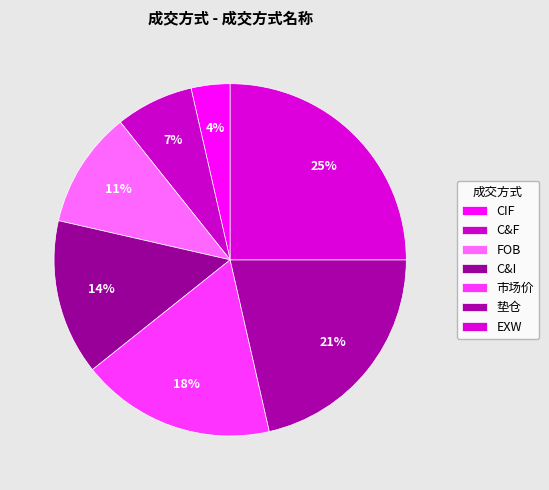

Does 市场价 account for over 50% of the chart?

No